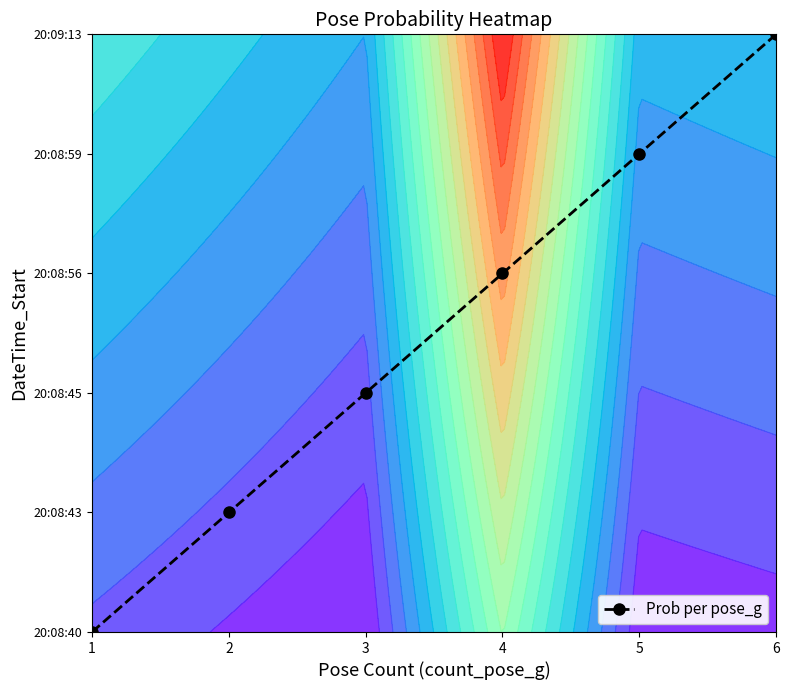

Reading left to right, transcribe all the data shown in this chart.

1=0	2=1	3=2	4=3	5=4	6=5